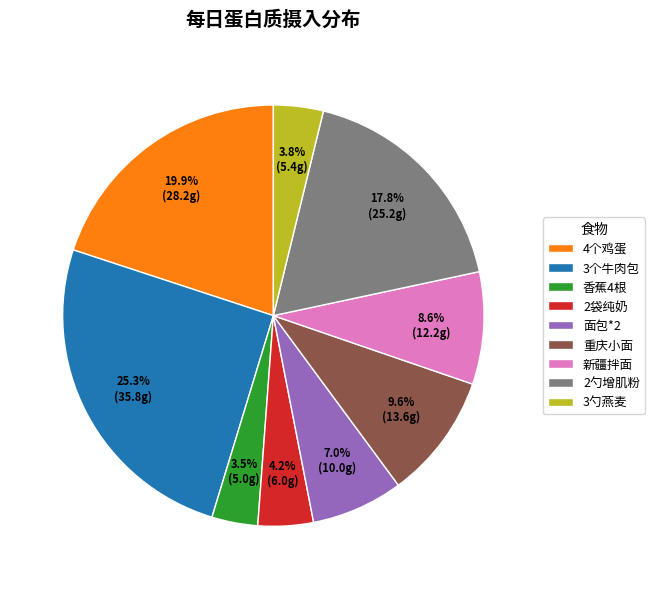

True or false: 4个鸡蛋 accounts for 27% of the total.

False